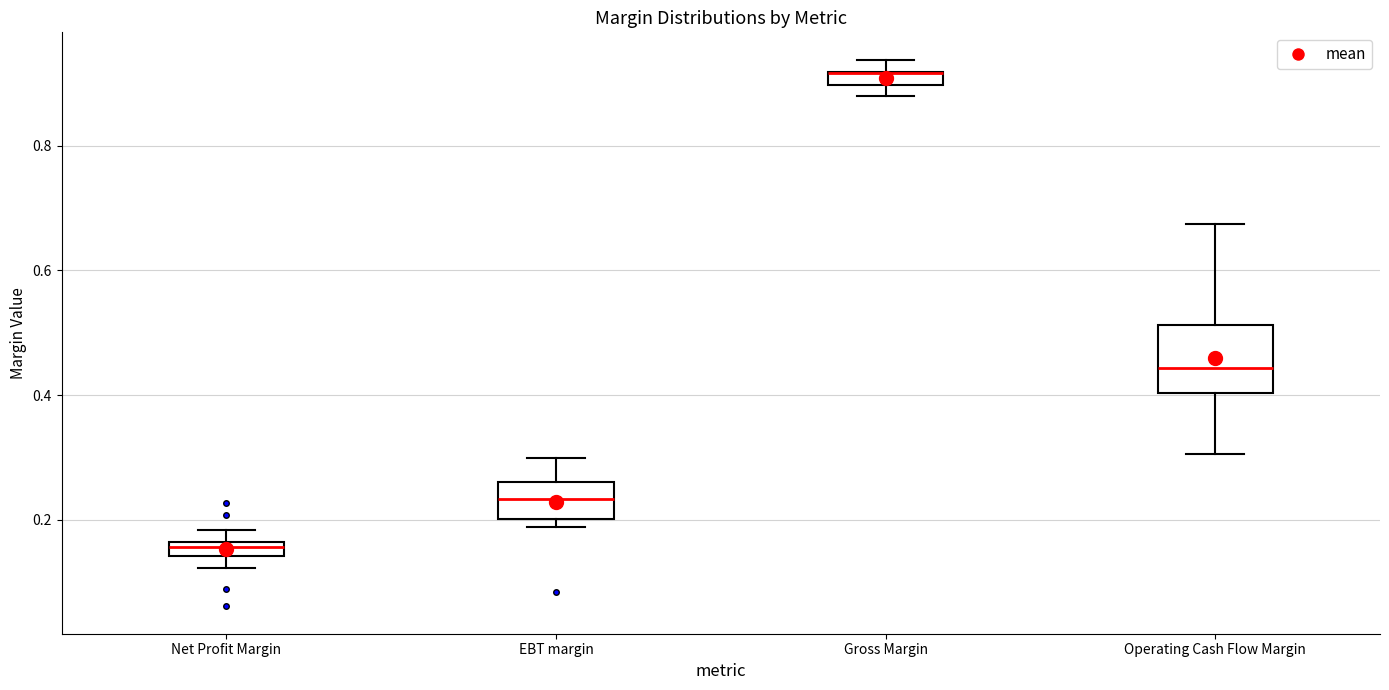

Where is the upper edge of the box for Gross Margin on the y-axis? The values are not printed on the chart, so give them approximately, as read against the axis.

0.92